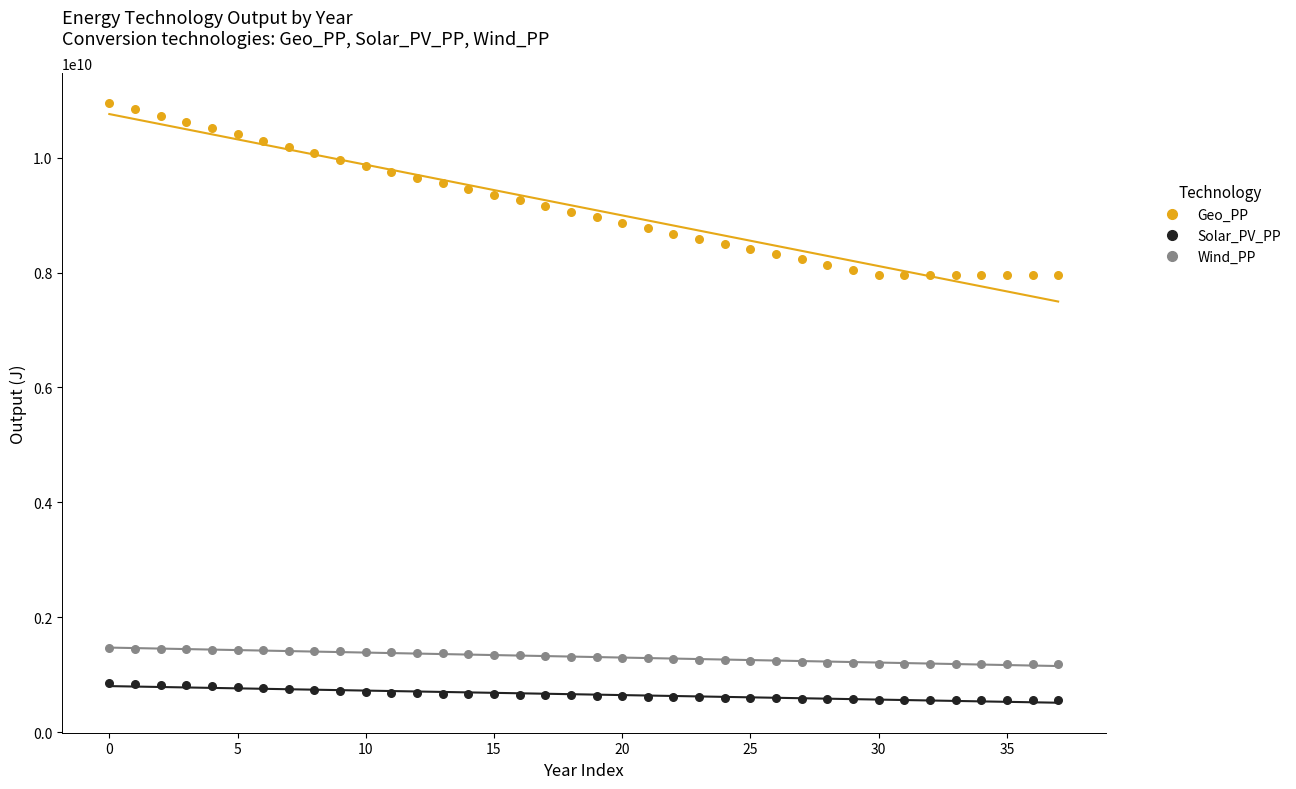

What are all the series names shown in the legend?

Geo_PP, Solar_PV_PP, Wind_PP